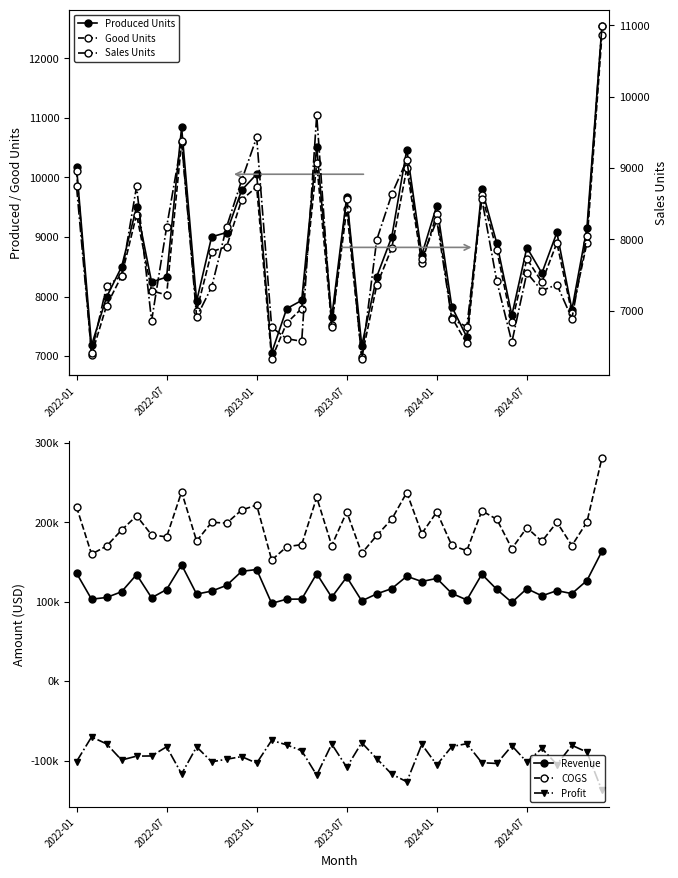

True or false: COGS and Revenue cross at least once.

False